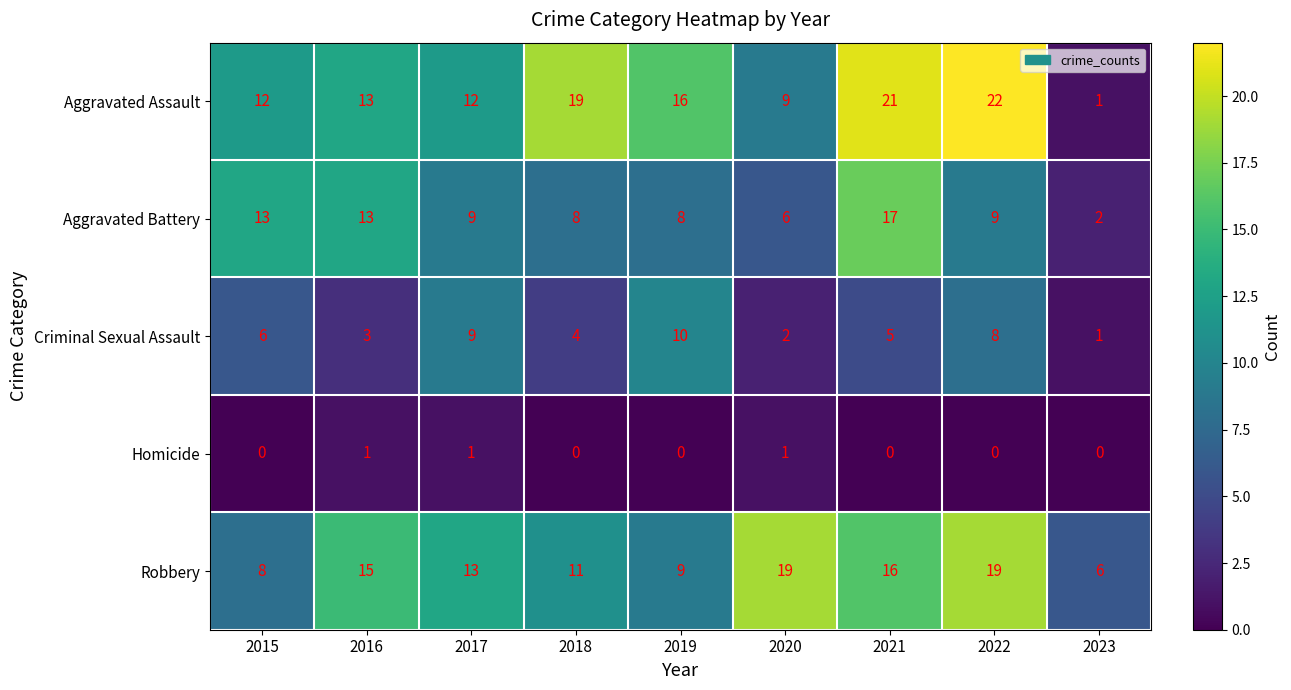

What is the sum of all Homicide values?

3